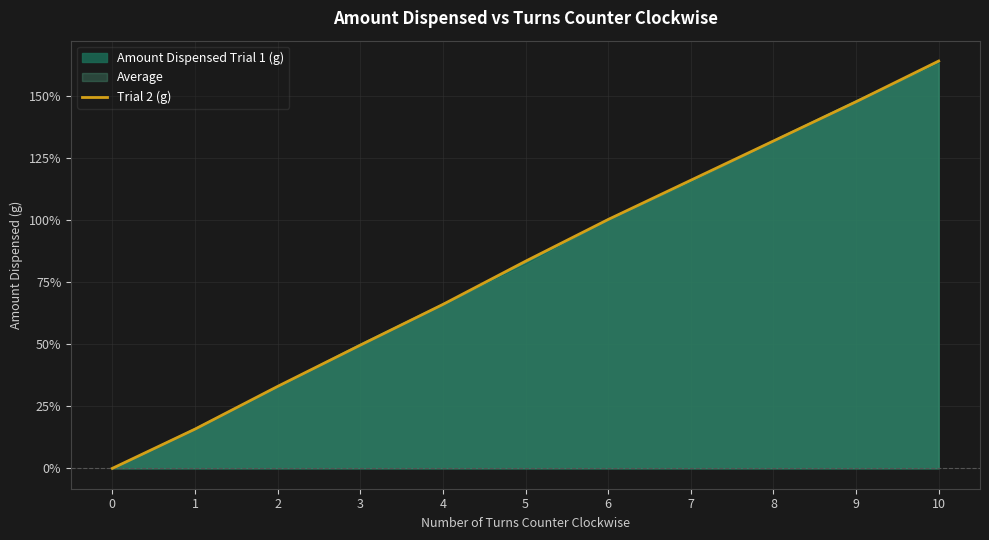

How many data points are less than 83?

5